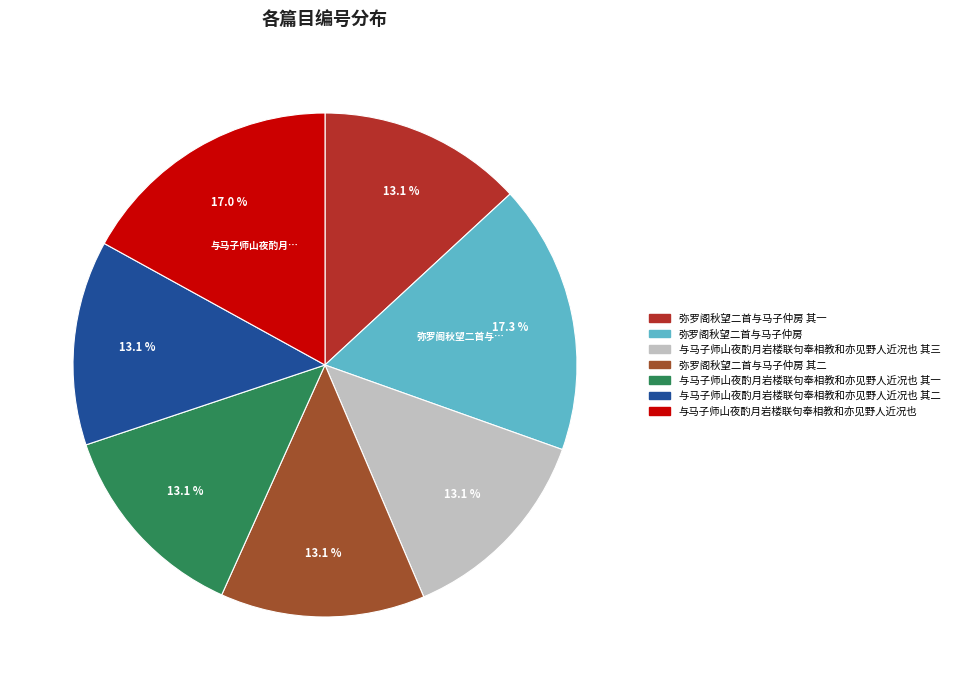

Count the number of slices in the pie.

7